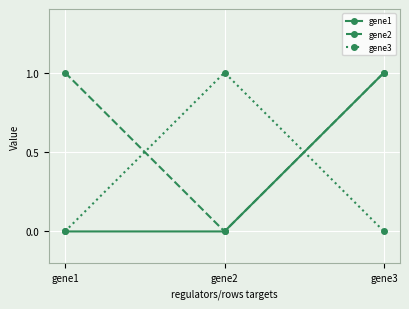

What is the spread (max minus min) of values at gene1?

1